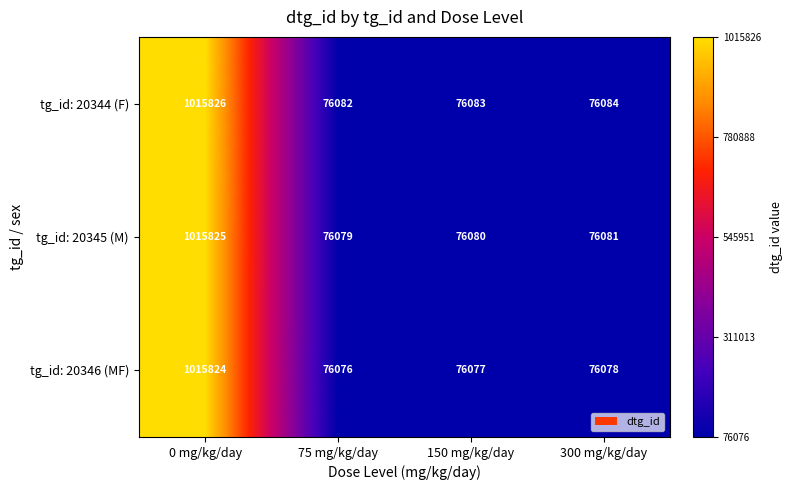

At 75 mg/kg/day, list the series in order from largest to smallest.

tg_id: 20344 (F), tg_id: 20345 (M), tg_id: 20346 (MF)